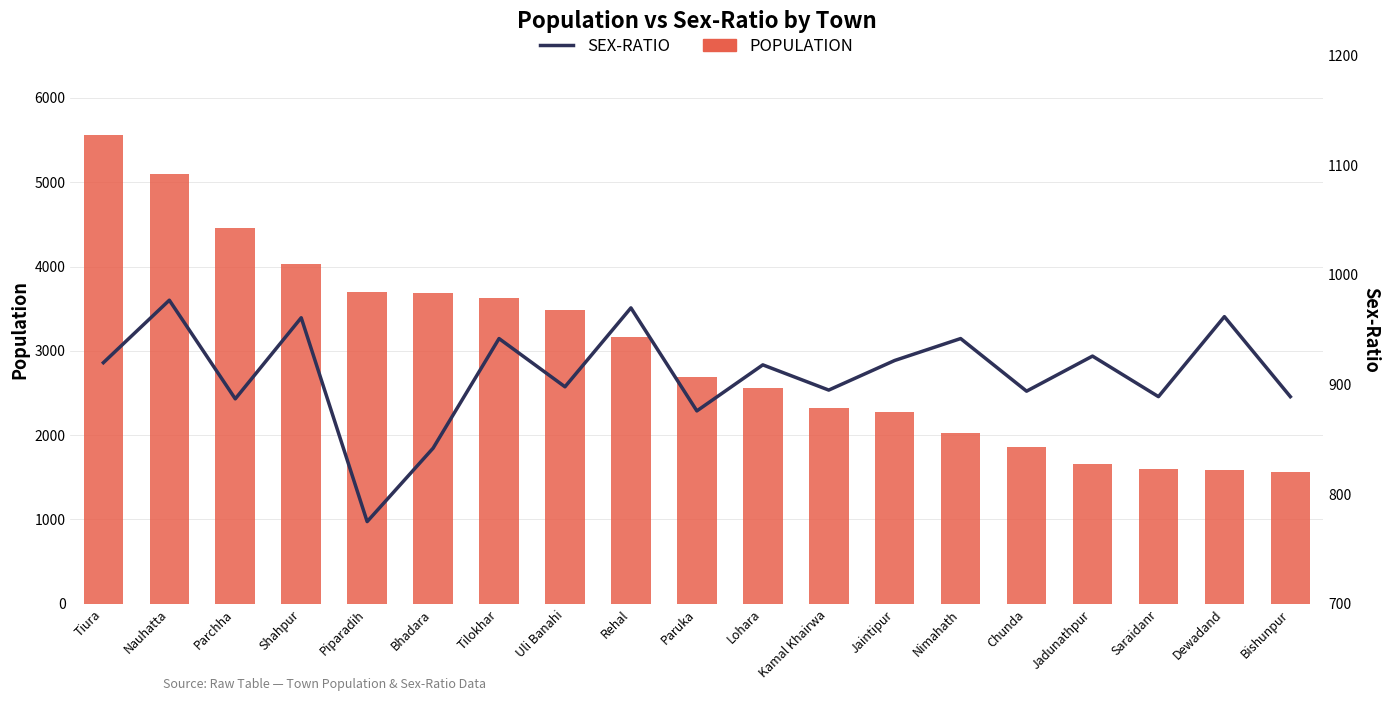

Where does the SEX-RATIO series first go above 918?

Tiura